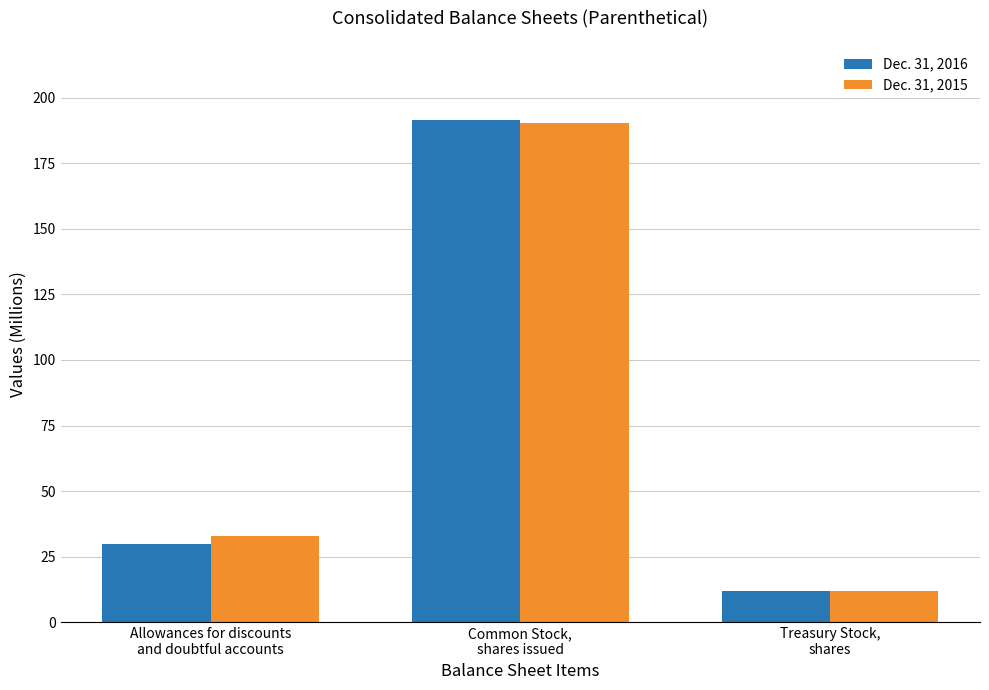

Does the chart contain any negative values?

No